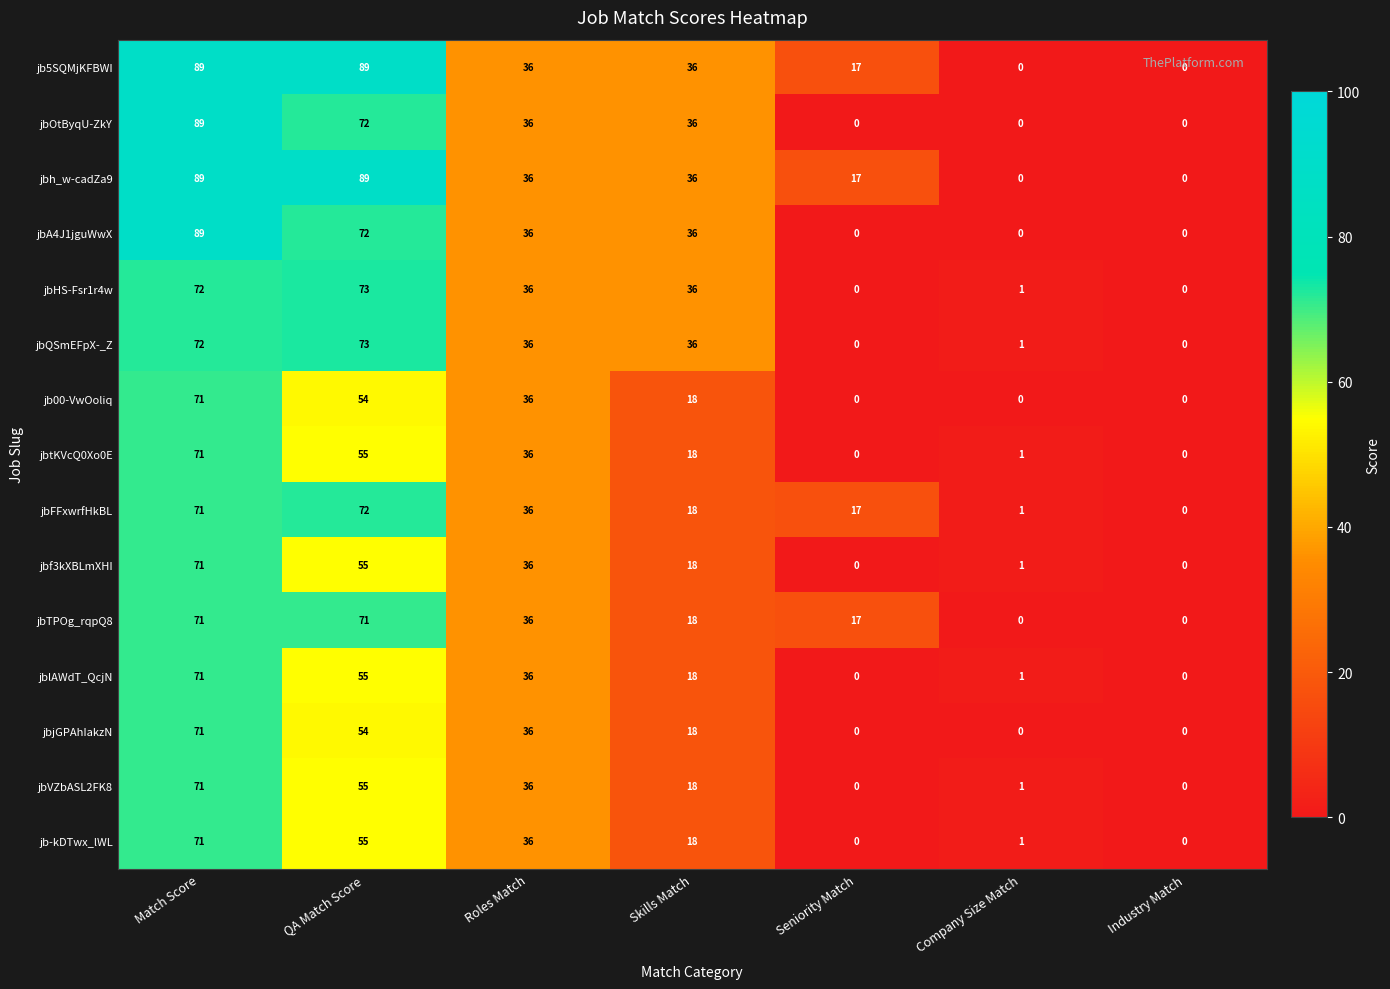

Where does the jbtKVcQ0Xo0E series first go above 18?

Match Score